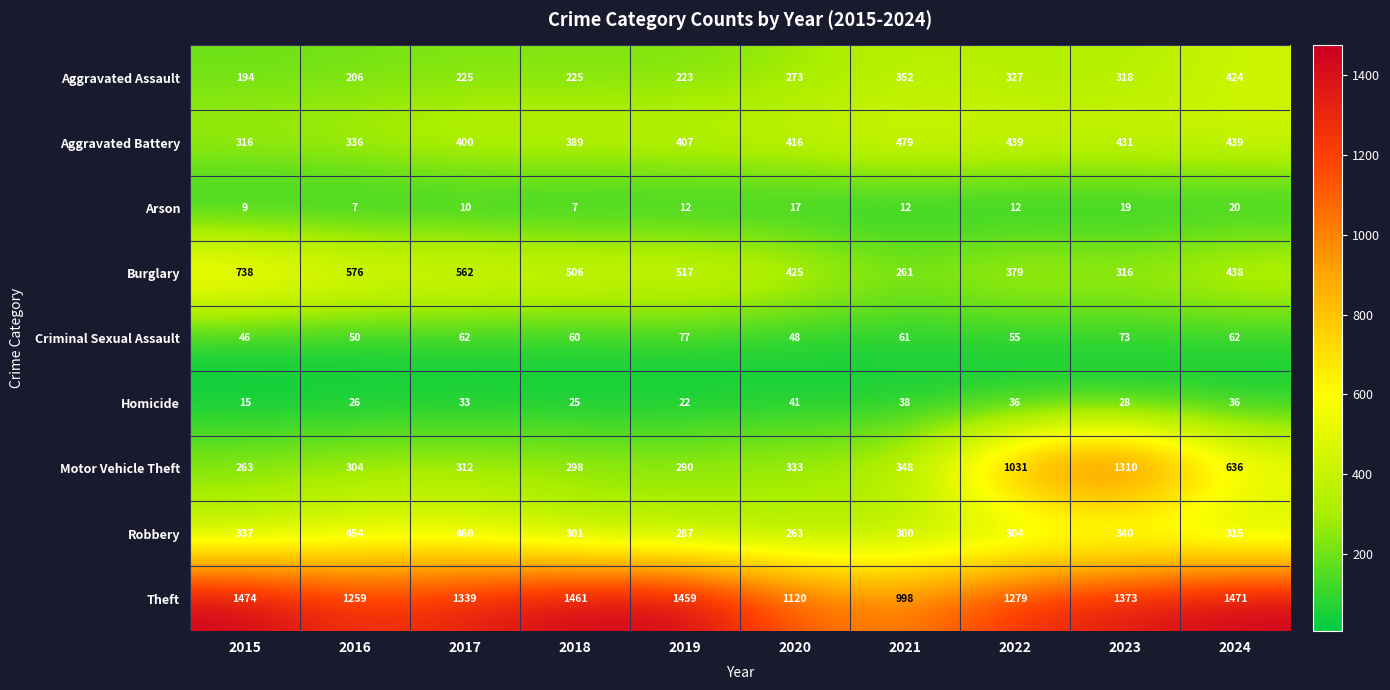

At which category is the sum across all series the highest?

2023